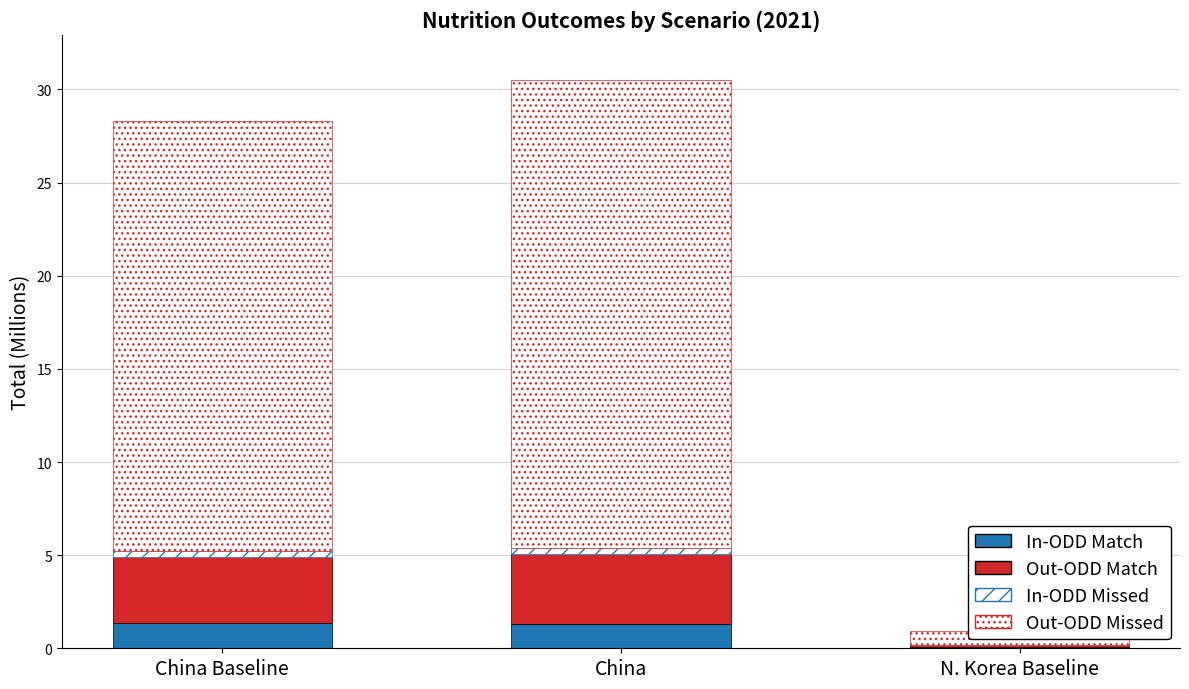

How many bars are there in each group?

4